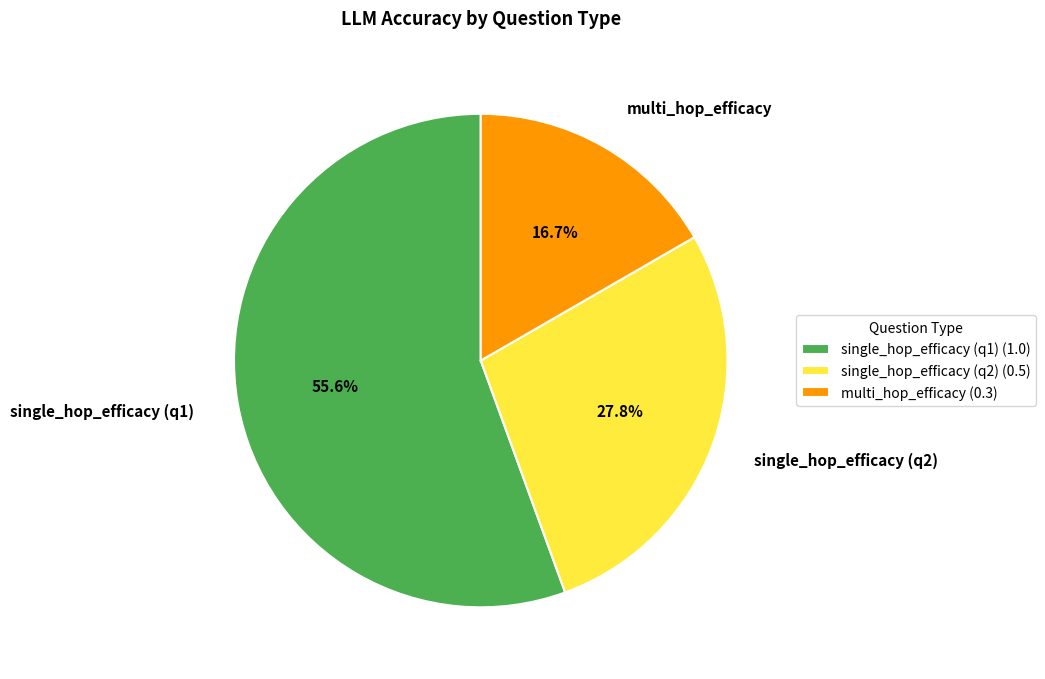

Is there a majority slice in this chart?

Yes